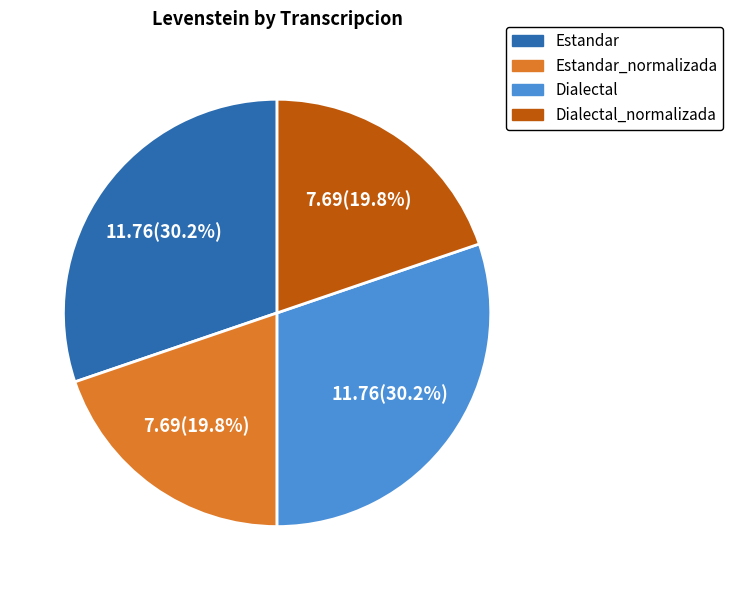

Is there a majority slice in this chart?

No